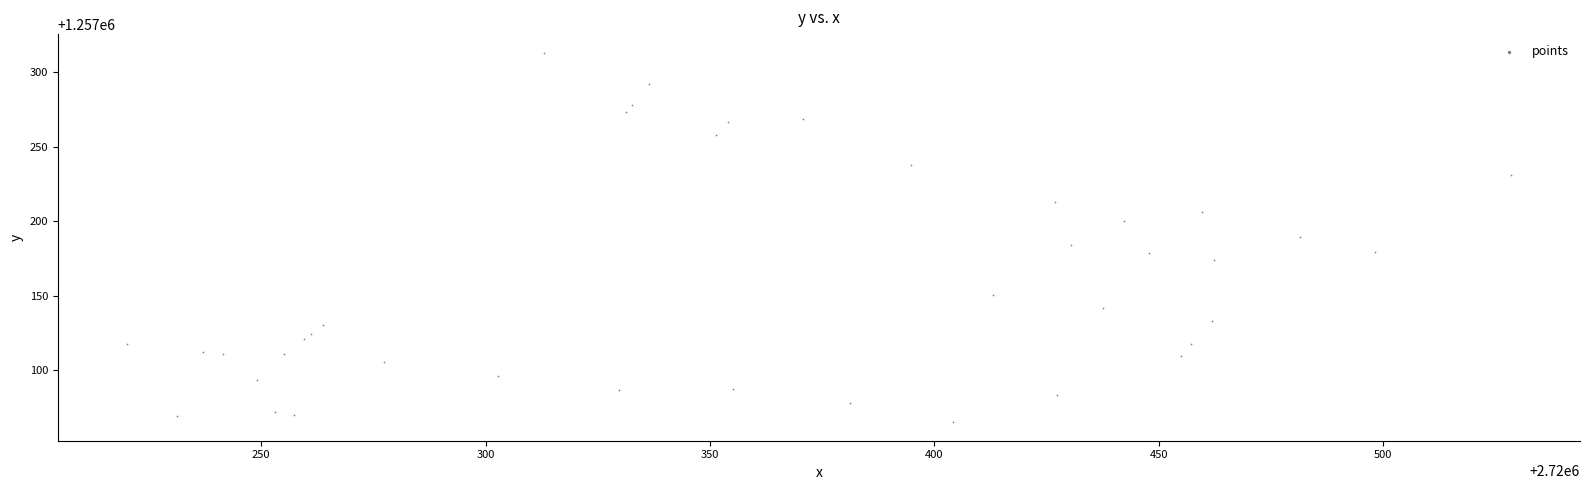

What is the range of X values (max minus min)?

308.4